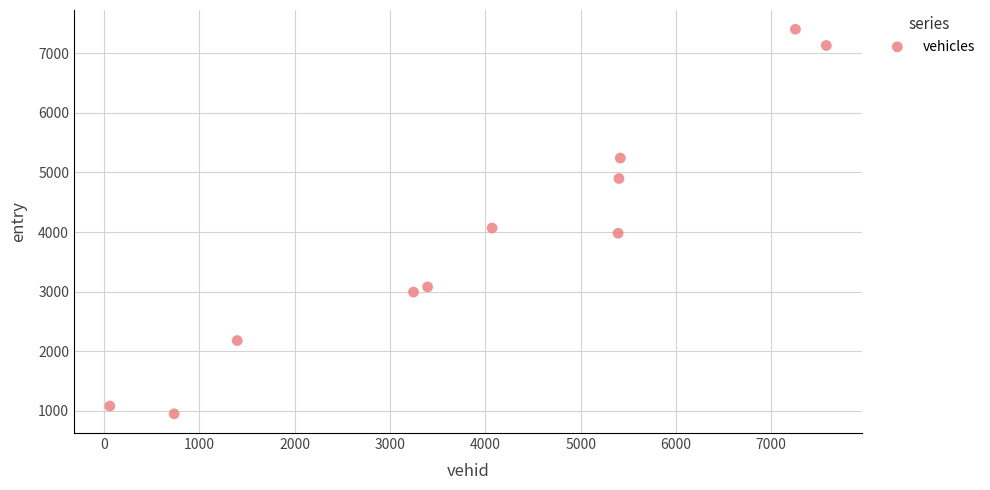

What Y value in the scatter plot is closest to 4176?

4067.0